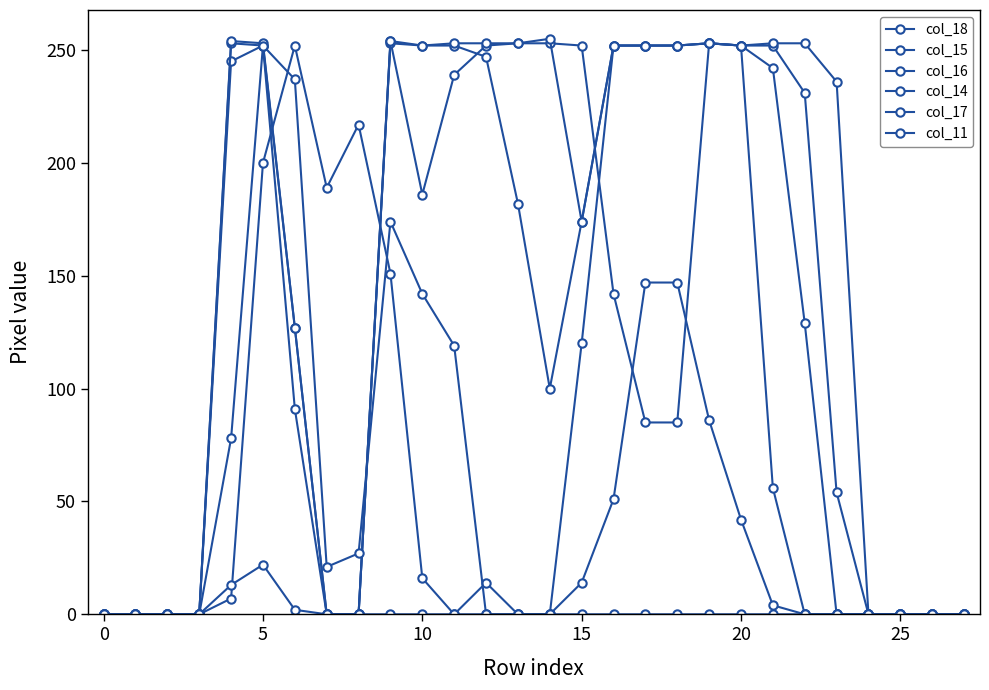

List the series in order of their peak value, highest first.

col_14, col_15, col_16, col_17, col_18, col_11